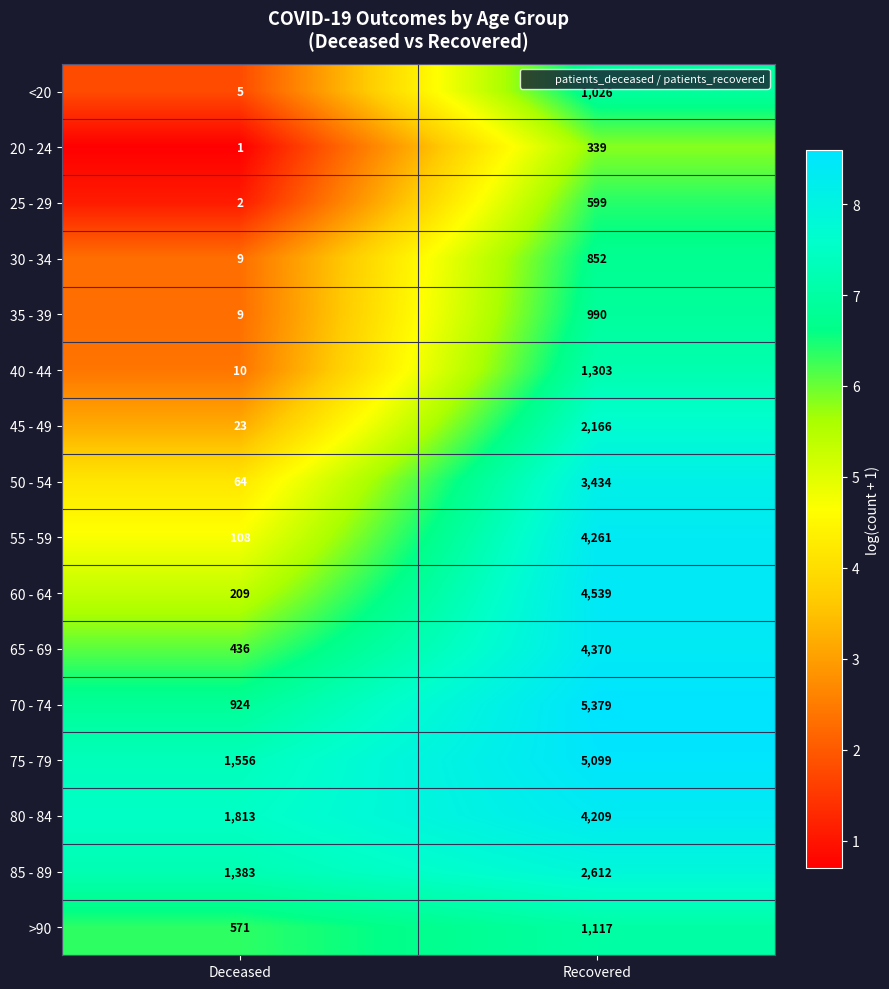

Rank the series by their maximum value, from highest to lowest.

70 - 74, 75 - 79, 60 - 64, 65 - 69, 55 - 59, 80 - 84, 50 - 54, 85 - 89, 45 - 49, 40 - 44, >90, <20, 35 - 39, 30 - 34, 25 - 29, 20 - 24